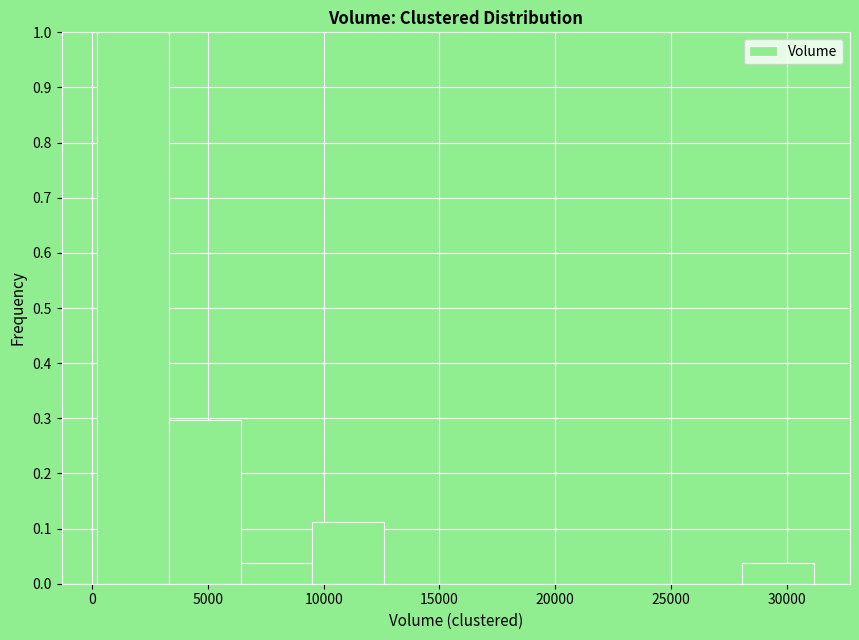

How tall is the bar that spans 0 to 3500 on the x-axis? Neither the bar edges nor the heights are printed on the chart, so give them approximately, as read against the axes.

1.00